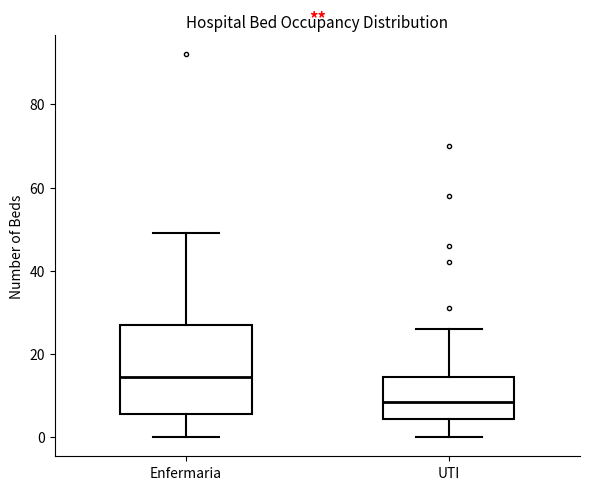

Which box's median line is the highest?

Enfermaria